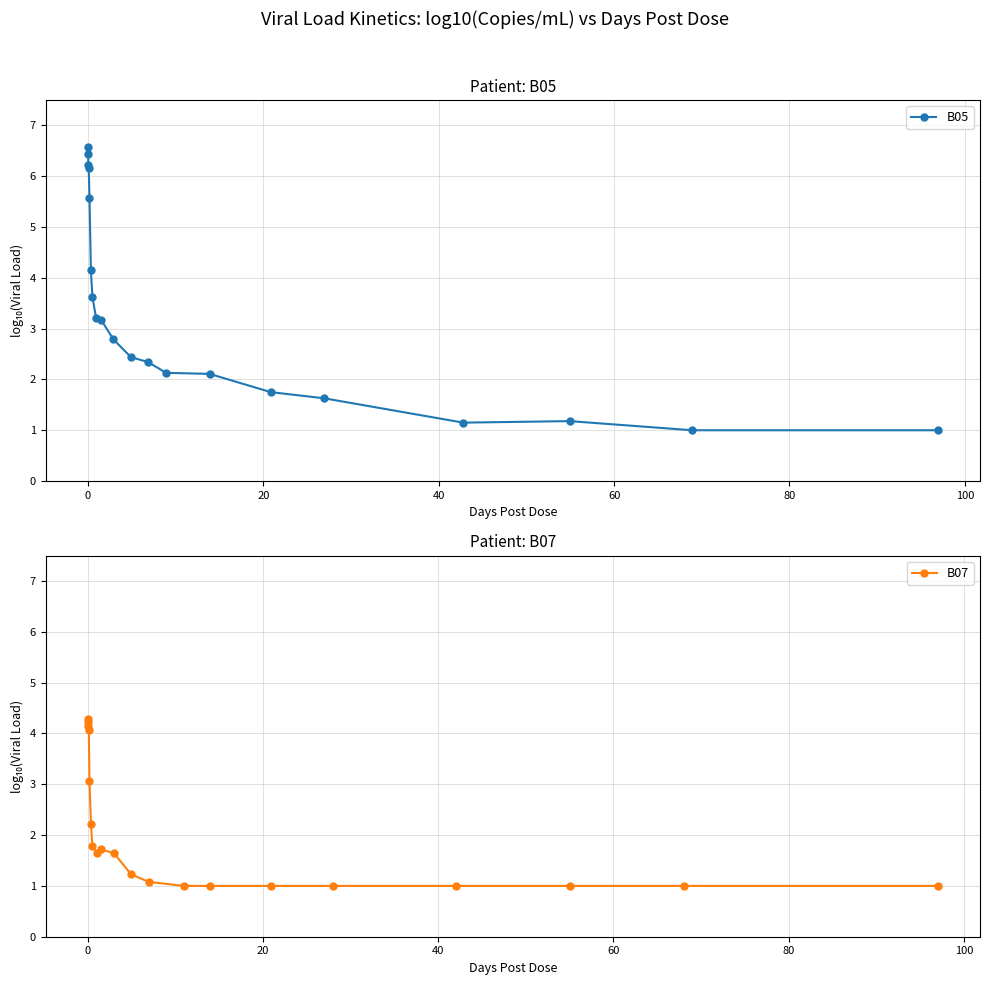

Reading left to right, list all the values displayed in this chart.

B05: 6.4	6.6	6.2	6.2	5.6	4.2	3.6	3.2	3.2	2.8	2.4	2.3	2.1	2.1	1.8	1.6	1.1	1.2	1.0	1.0
B07: 4.3	4.2	4.2	4.1	3.1	2.2	1.8	1.6	1.7	1.6	1.2	1.1	1.0	1.0	1.0	1.0	1.0	1.0	1.0	1.0